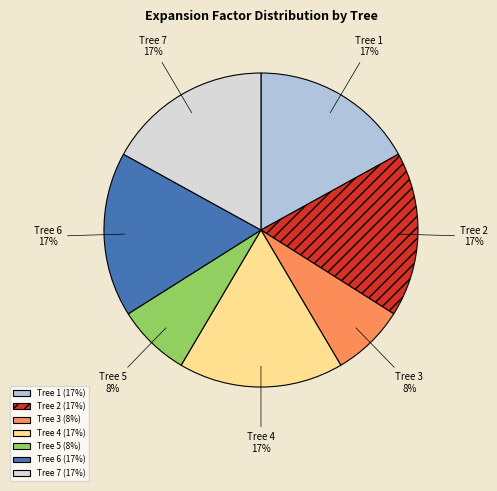

How many segments does this pie chart have?

7